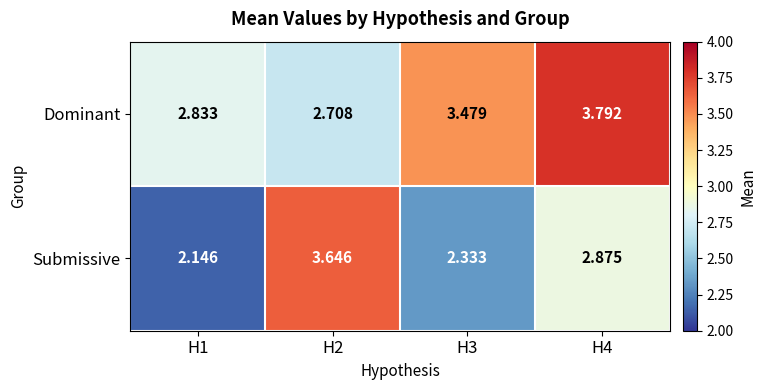

Which series has the largest range (max minus min)?

Submissive